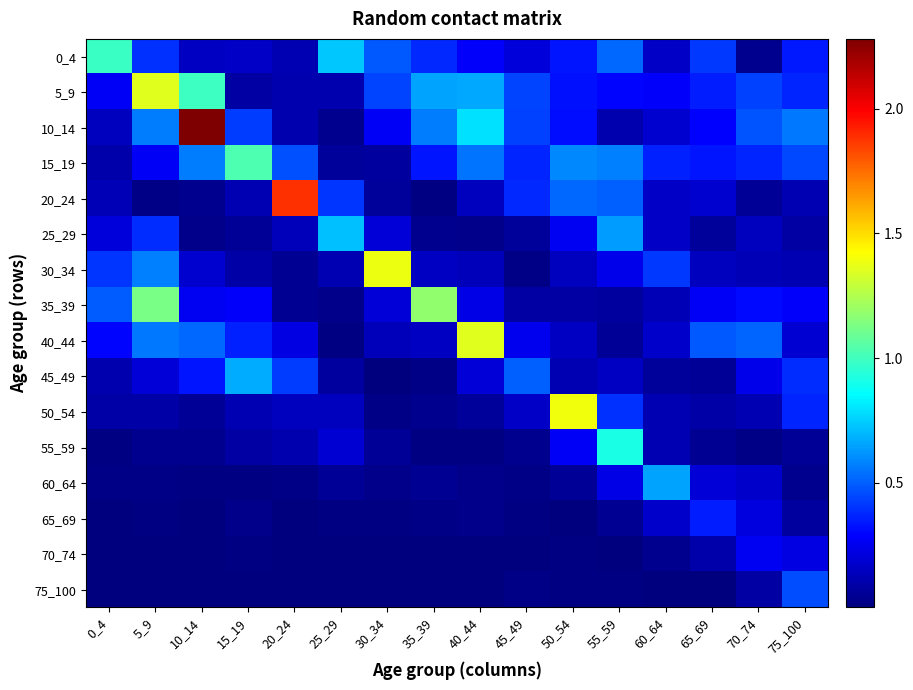

Reading left to right, transcribe all the data shown in this chart.

0_4: 0_4=1.0	5_9=0.4	10_14=0.2	15_19=0.2	20_24=0.1	25_29=0.7	30_34=0.5	35_39=0.4	40_44=0.3	45_49=0.2	50_54=0.3	55_59=0.5	60_64=0.2	65_69=0.4	70_74=0.0	75_100=0.3
5_9: 0_4=0.3	5_9=1.4	10_14=1.0	15_19=0.1	20_24=0.1	25_29=0.1	30_34=0.4	35_39=0.7	40_44=0.7	45_49=0.4	50_54=0.3	55_59=0.3	60_64=0.3	65_69=0.3	70_74=0.4	75_100=0.4
10_14: 0_4=0.1	5_9=0.6	10_14=2.3	15_19=0.4	20_24=0.1	25_29=0.0	30_34=0.3	35_39=0.6	40_44=0.8	45_49=0.4	50_54=0.3	55_59=0.1	60_64=0.2	65_69=0.3	70_74=0.5	75_100=0.6
15_19: 0_4=0.1	5_9=0.3	10_14=0.6	15_19=1.0	20_24=0.5	25_29=0.1	30_34=0.1	35_39=0.3	40_44=0.5	45_49=0.4	50_54=0.6	55_59=0.6	60_64=0.4	65_69=0.3	70_74=0.4	75_100=0.5
20_24: 0_4=0.1	5_9=0.0	10_14=0.0	15_19=0.1	20_24=1.9	25_29=0.4	30_34=0.1	35_39=0.0	40_44=0.1	45_49=0.4	50_54=0.5	55_59=0.5	60_64=0.2	65_69=0.2	70_74=0.1	75_100=0.1
25_29: 0_4=0.2	5_9=0.4	10_14=0.0	15_19=0.1	20_24=0.1	25_29=0.7	30_34=0.2	35_39=0.0	40_44=0.0	45_49=0.1	50_54=0.3	55_59=0.6	60_64=0.2	65_69=0.1	70_74=0.1	75_100=0.1
30_34: 0_4=0.4	5_9=0.6	10_14=0.2	15_19=0.1	20_24=0.1	25_29=0.1	30_34=1.4	35_39=0.2	40_44=0.1	45_49=0.0	50_54=0.1	55_59=0.2	60_64=0.4	65_69=0.1	70_74=0.1	75_100=0.1
35_39: 0_4=0.5	5_9=1.1	10_14=0.3	15_19=0.3	20_24=0.1	25_29=0.0	30_34=0.2	35_39=1.2	40_44=0.2	45_49=0.1	50_54=0.1	55_59=0.1	60_64=0.1	65_69=0.3	70_74=0.3	75_100=0.3
40_44: 0_4=0.3	5_9=0.6	10_14=0.5	15_19=0.4	20_24=0.2	25_29=0.0	30_34=0.1	35_39=0.2	40_44=1.4	45_49=0.3	50_54=0.2	55_59=0.1	60_64=0.2	65_69=0.5	70_74=0.5	75_100=0.2
45_49: 0_4=0.1	5_9=0.2	10_14=0.3	15_19=0.7	20_24=0.4	25_29=0.1	30_34=0.0	35_39=0.0	40_44=0.2	45_49=0.5	50_54=0.1	55_59=0.2	60_64=0.1	65_69=0.1	70_74=0.2	75_100=0.4
50_54: 0_4=0.1	5_9=0.1	10_14=0.1	15_19=0.1	20_24=0.1	25_29=0.1	30_34=0.0	35_39=0.0	40_44=0.1	45_49=0.2	50_54=1.4	55_59=0.4	60_64=0.1	65_69=0.1	70_74=0.1	75_100=0.4
55_59: 0_4=0.0	5_9=0.0	10_14=0.0	15_19=0.1	20_24=0.1	25_29=0.2	30_34=0.1	35_39=0.0	40_44=0.0	45_49=0.0	50_54=0.3	55_59=0.9	60_64=0.1	65_69=0.1	70_74=0.0	75_100=0.1
60_64: 0_4=0.0	5_9=0.0	10_14=0.0	15_19=0.0	20_24=0.0	25_29=0.1	30_34=0.0	35_39=0.1	40_44=0.0	45_49=0.0	50_54=0.1	55_59=0.2	60_64=0.7	65_69=0.2	70_74=0.2	75_100=0.0
65_69: 0_4=0.0	5_9=0.0	10_14=0.0	15_19=0.0	20_24=0.0	25_29=0.0	30_34=0.0	35_39=0.0	40_44=0.0	45_49=0.0	50_54=0.0	55_59=0.1	60_64=0.2	65_69=0.4	70_74=0.2	75_100=0.1
70_74: 0_4=0.0	5_9=0.0	10_14=0.0	15_19=0.0	20_24=0.0	25_29=0.0	30_34=0.0	35_39=0.0	40_44=0.0	45_49=0.0	50_54=0.0	55_59=0.0	60_64=0.0	65_69=0.1	70_74=0.3	75_100=0.2
75_100: 0_4=0.0	5_9=0.0	10_14=0.0	15_19=0.0	20_24=0.0	25_29=0.0	30_34=0.0	35_39=0.0	40_44=0.0	45_49=0.0	50_54=0.0	55_59=0.0	60_64=0.0	65_69=0.0	70_74=0.1	75_100=0.5